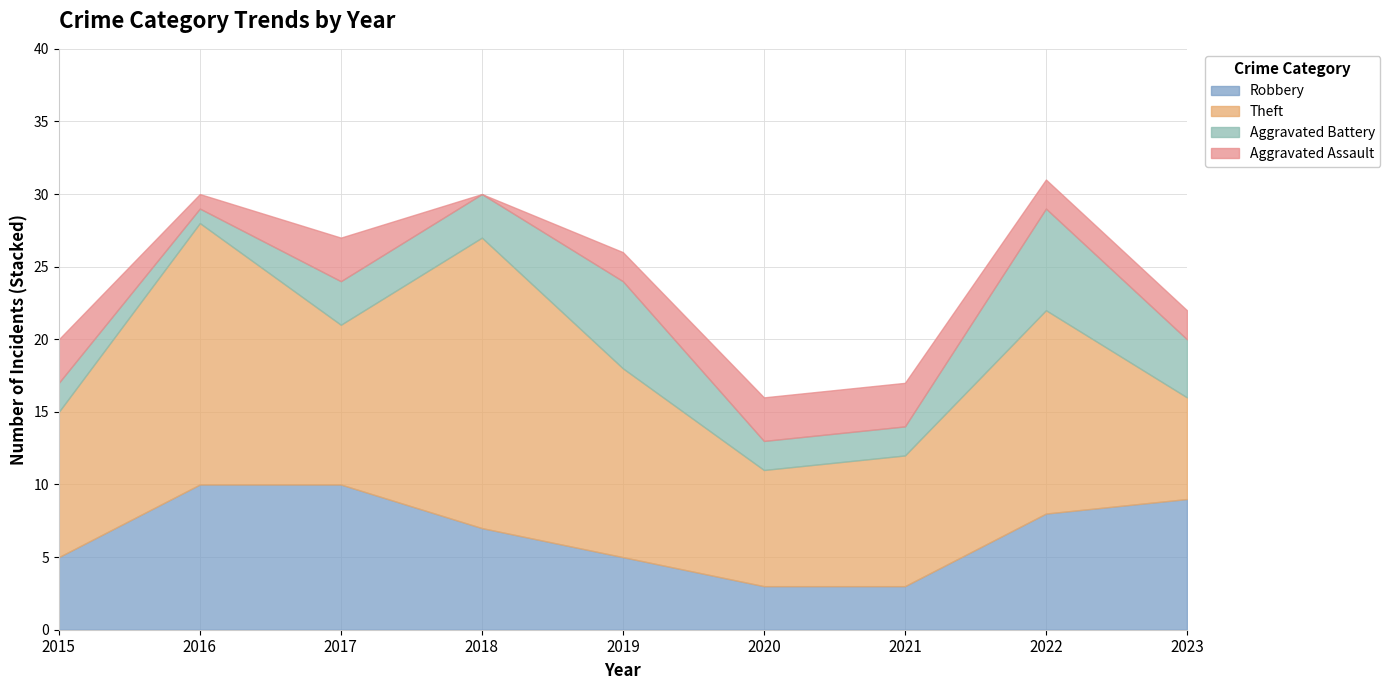

Where is the first local minimum for Aggravated Battery?

2016